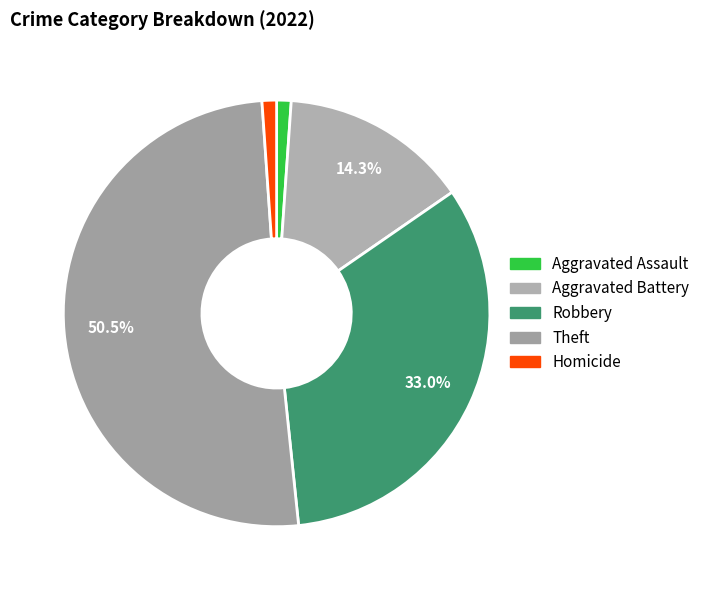

To the nearest percent, what is the average slice percentage?

20%